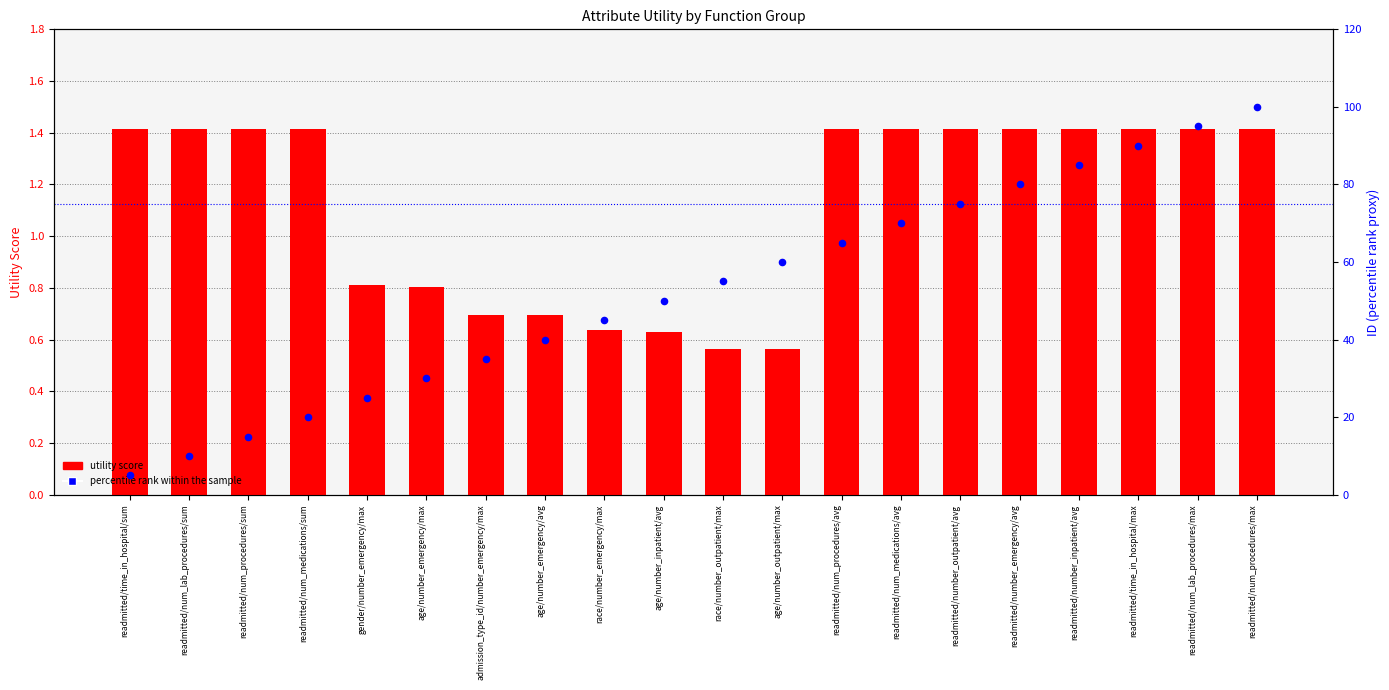

Which series reaches the maximum Y coordinate?

percentile rank within the sample